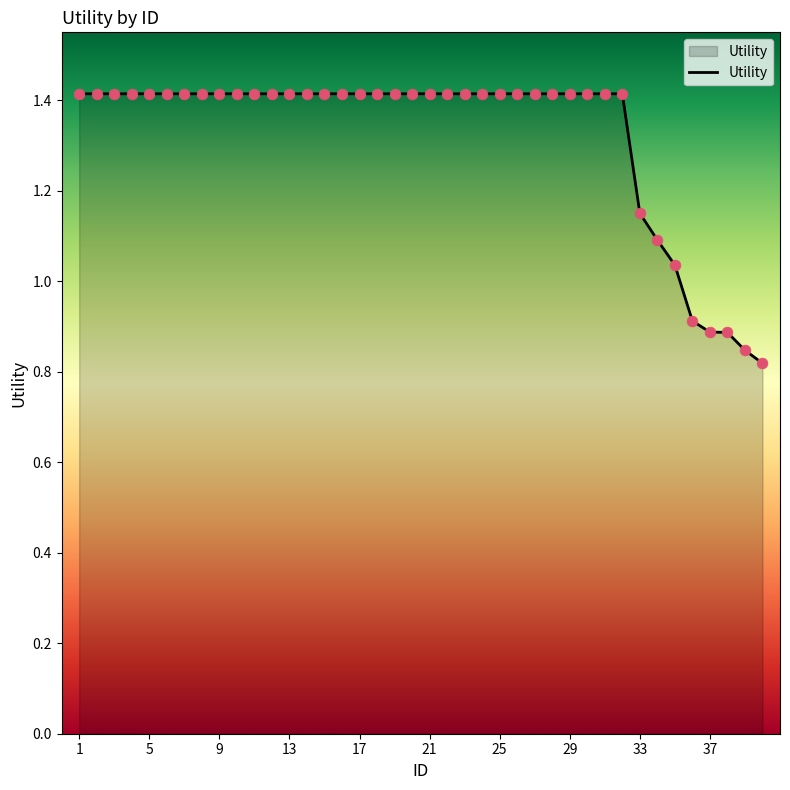

What is the greatest value displayed?

1.4